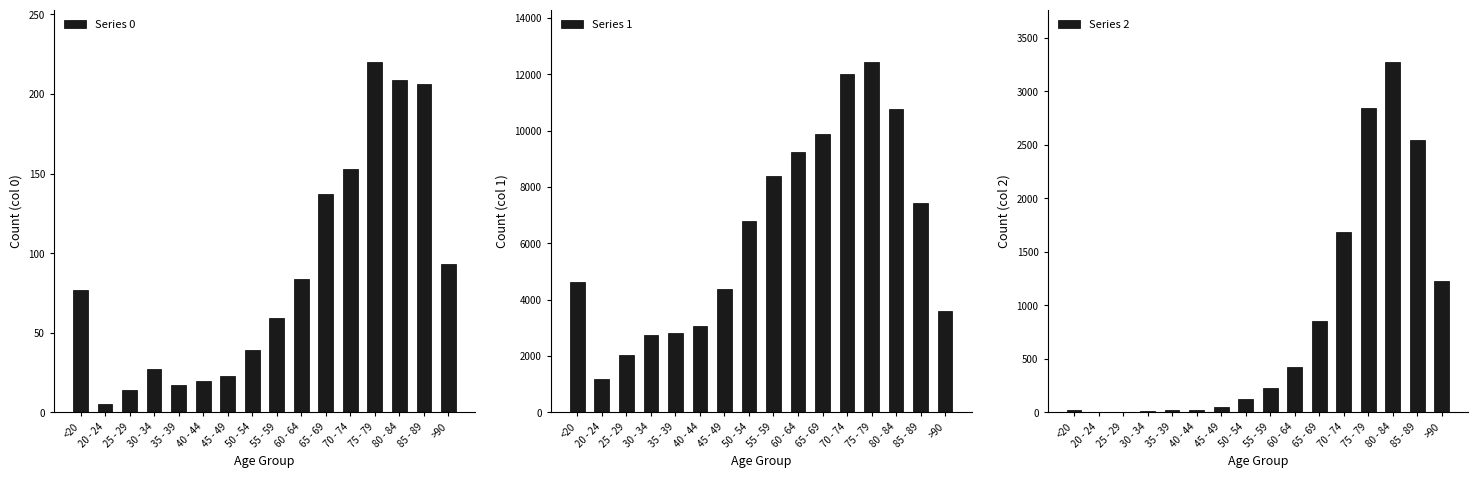

How many groups of bars are there?

16